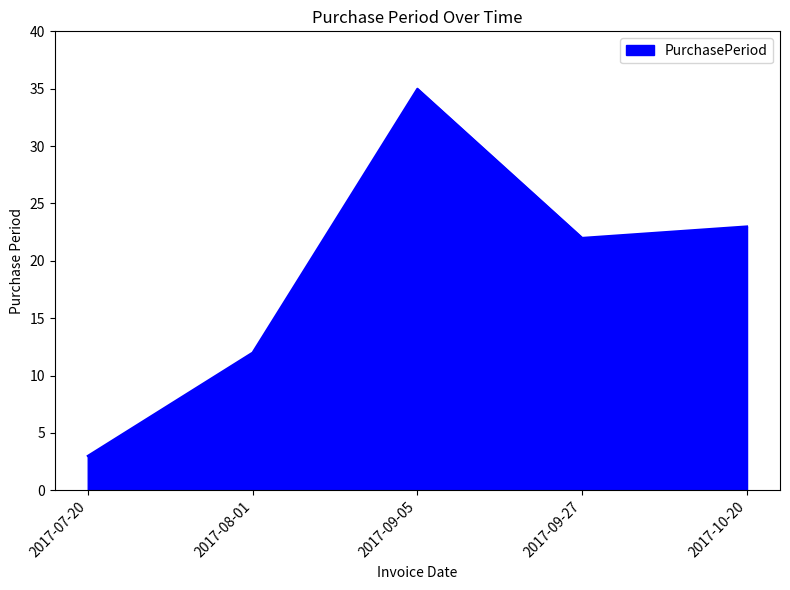

Between 2017-07-20 and 2017-09-27, which is larger?

2017-09-27